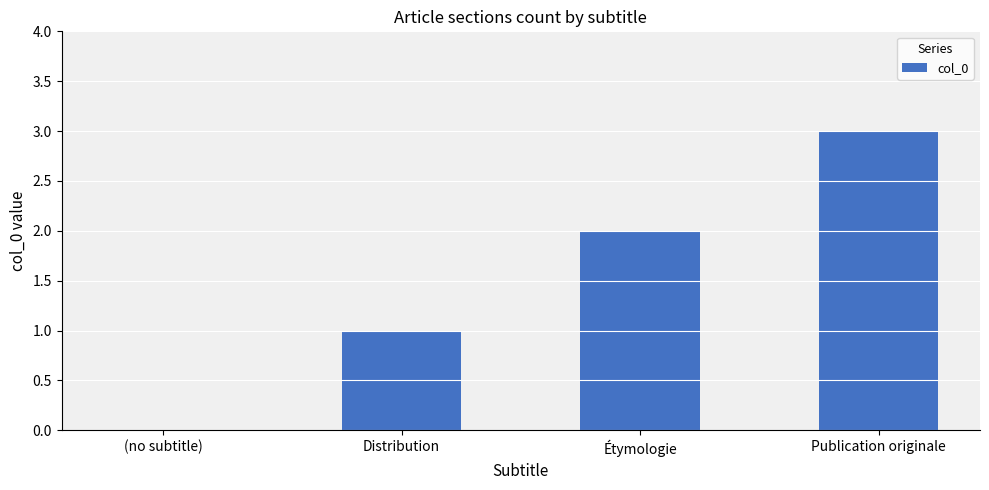

Reading left to right, what are all the values shown in this chart?

0	1	2	3